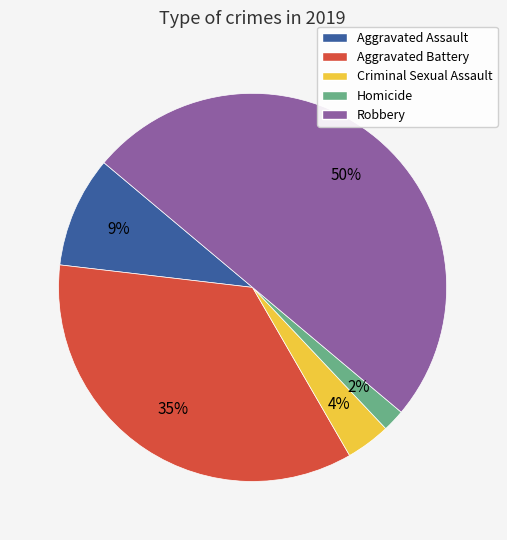

Between Homicide and Robbery, which is larger?

Robbery